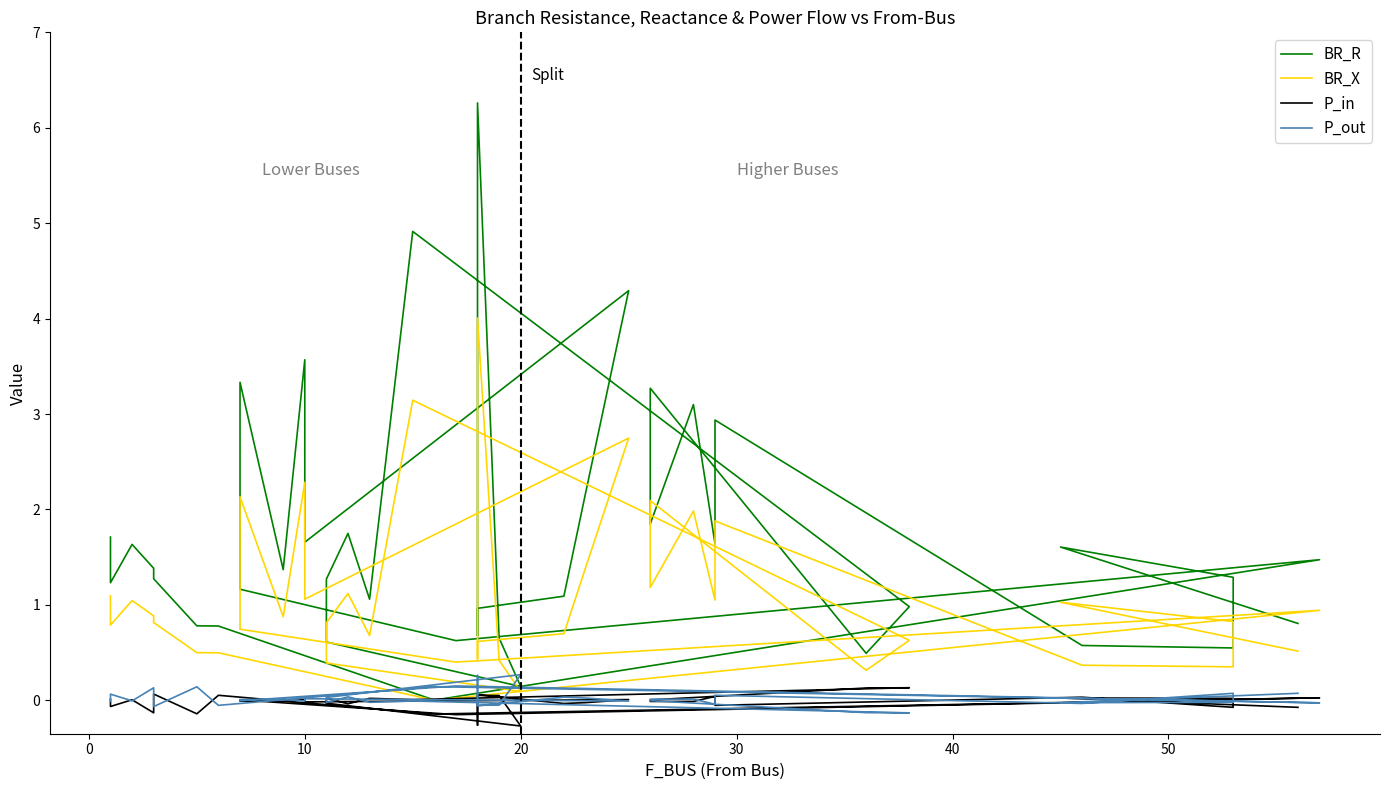

At 0, list the series in order from largest to smallest.

BR_R, BR_X, P_out, P_in